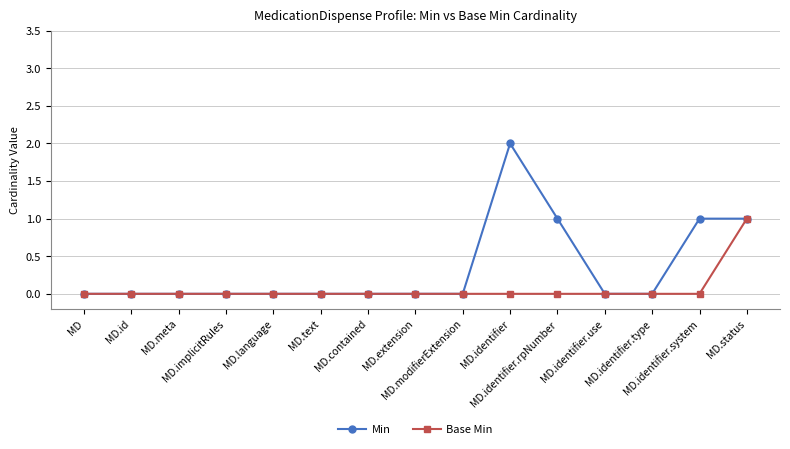

Reading left to right, extract all data points from this chart.

Min: 0	0	0	0	0	0	0	0	0	2	1	0	0	1	1
Base Min: 0	0	0	0	0	0	0	0	0	0	0	0	0	0	1